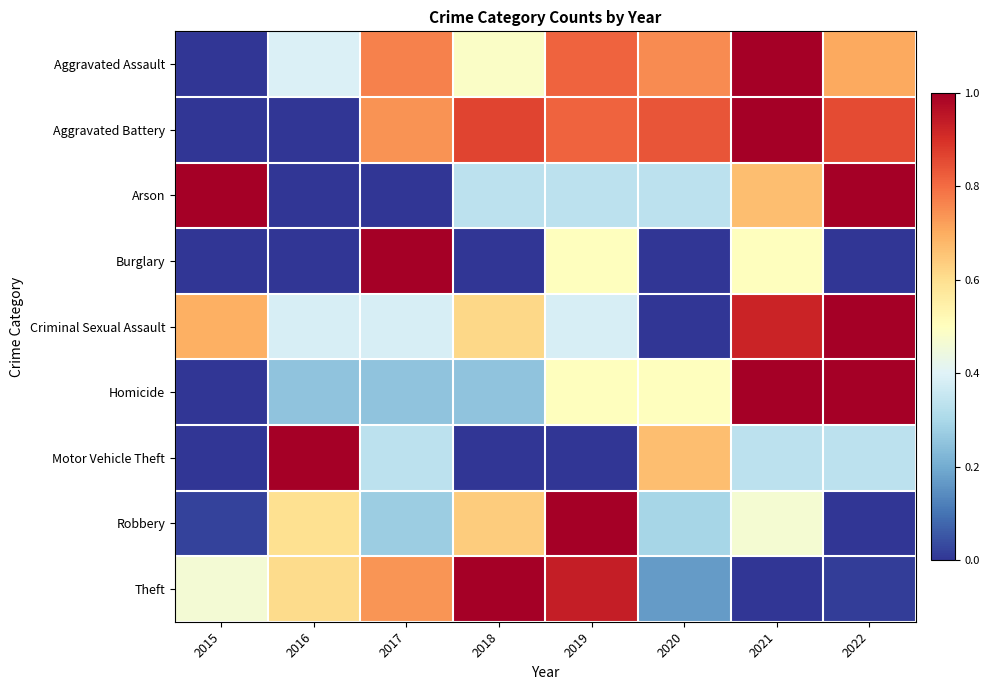

How many distinct data groups are displayed?

9